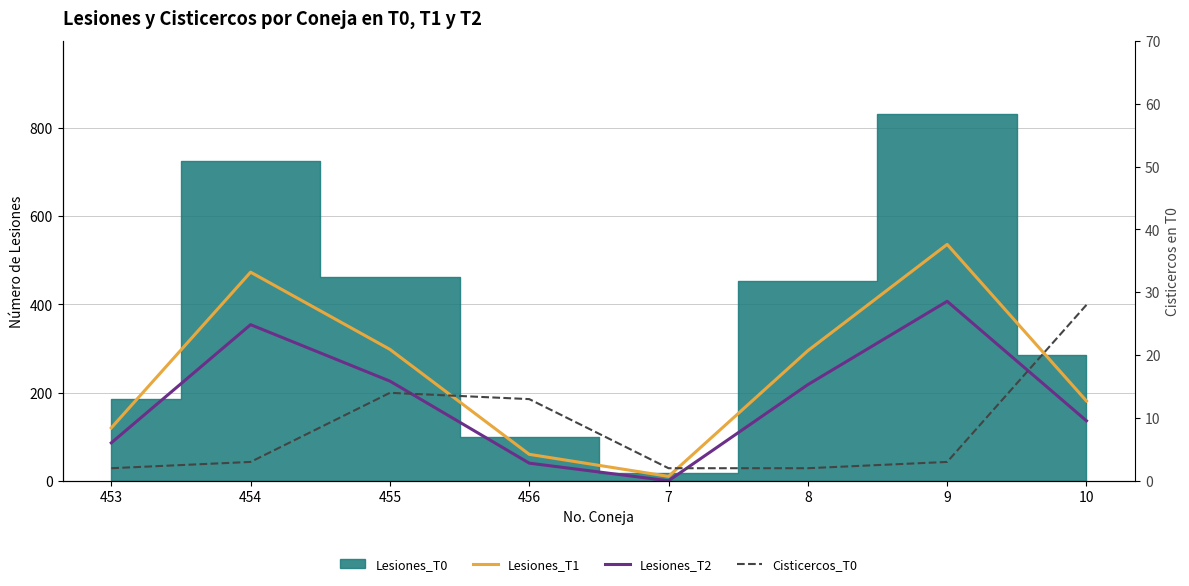

How many lines are shown in the chart?

3